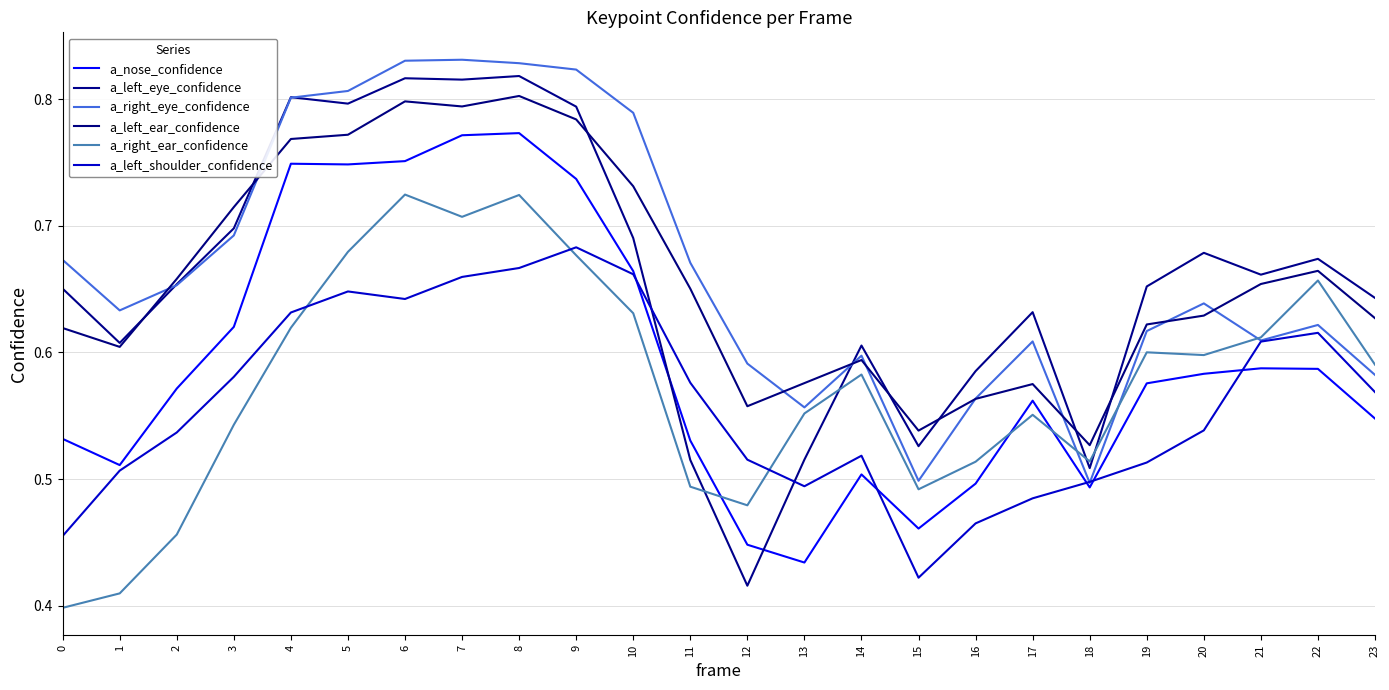

List the series in order of their peak value, highest first.

a_right_eye_confidence, a_left_eye_confidence, a_left_ear_confidence, a_nose_confidence, a_right_ear_confidence, a_left_shoulder_confidence